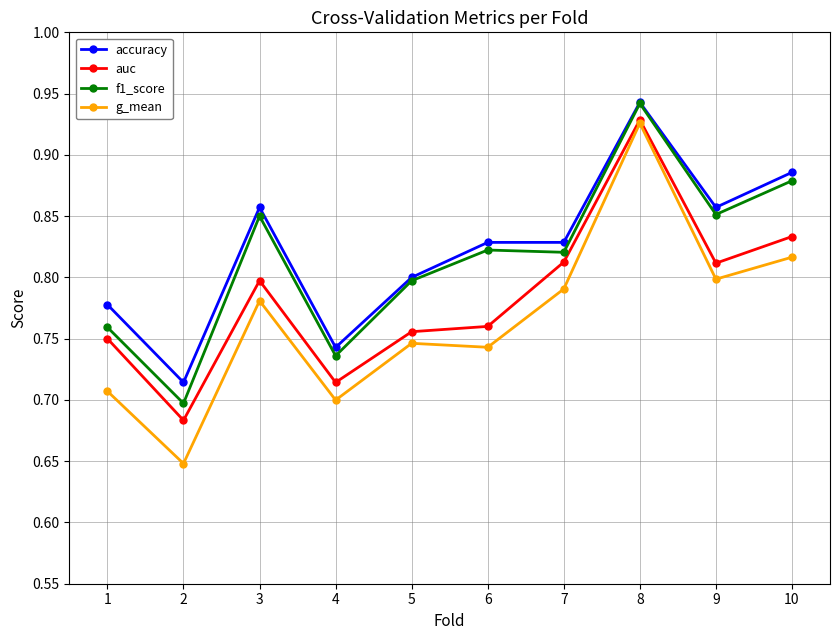

Rank the series at 1 from lowest to highest value.

g_mean, auc, f1_score, accuracy